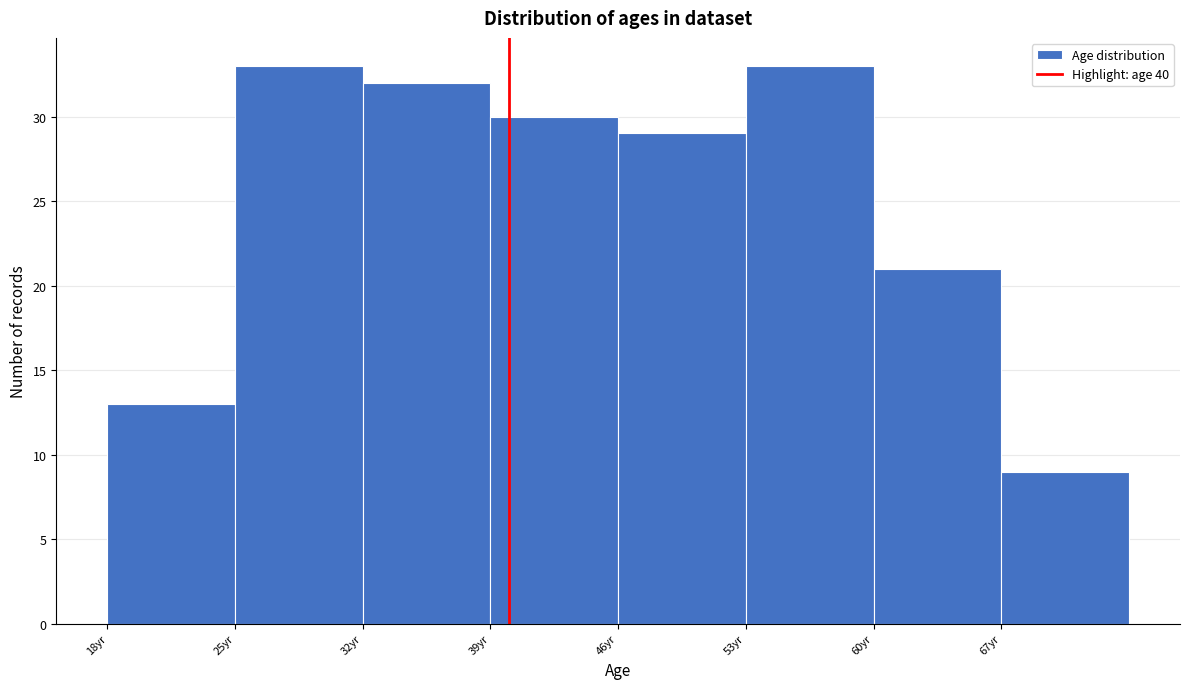

Reading left to right, list every bar in this chart as the range it spans on the x-axis followed by its height. The values are not printed on the chart, so give them approximately, as read against the axis.

18 to 25: 13
25 to 32: 33
32 to 39: 32
39 to 46: 30
46 to 53: 29
53 to 60: 33
60 to 67: 21
67 to 74: 9